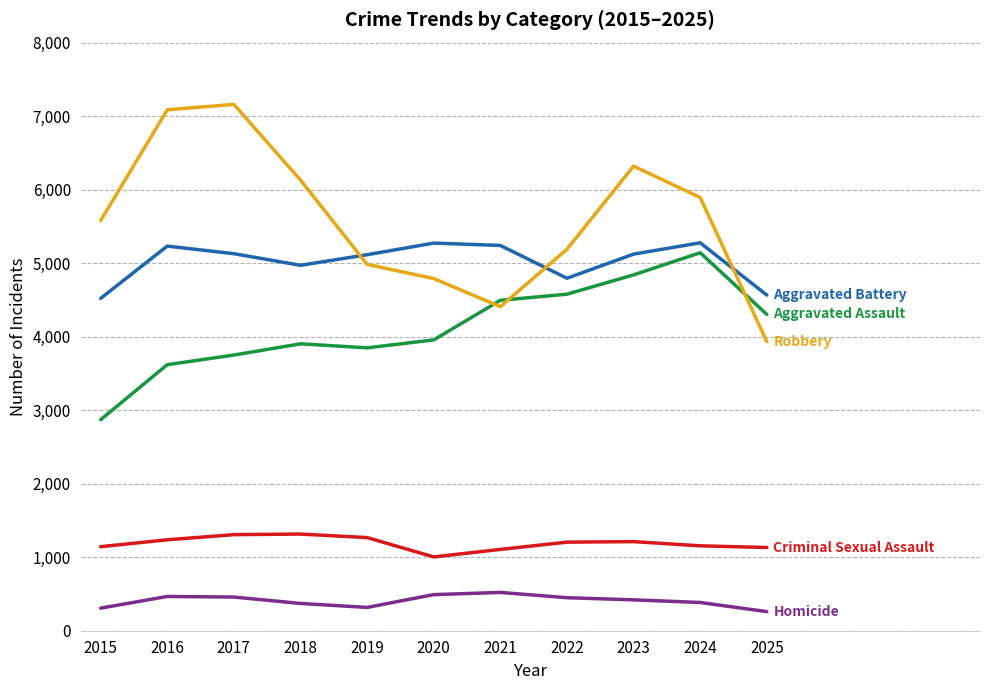

What is the minimum value shown in the chart?

260